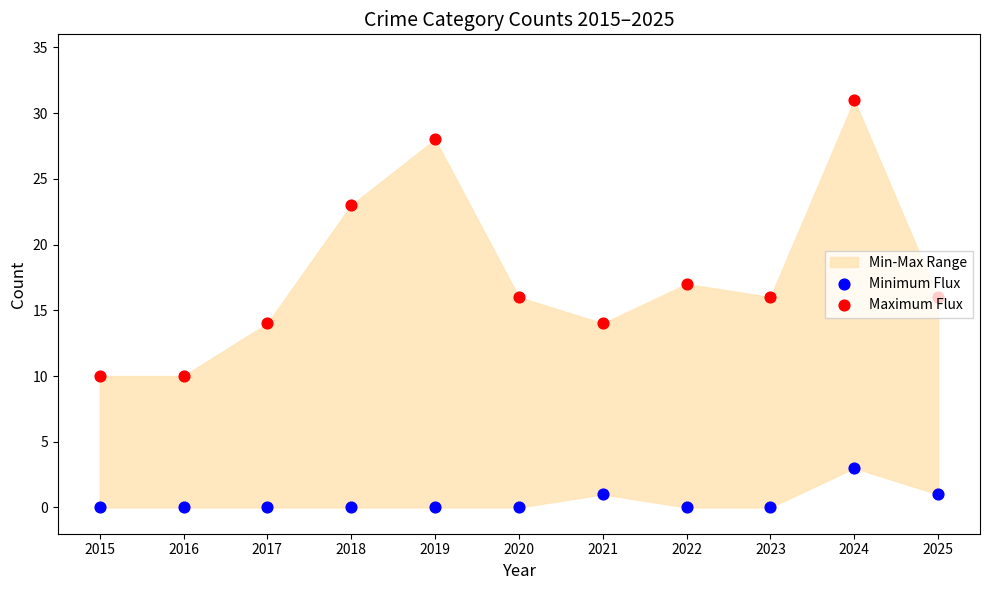

Which series reaches the minimum Y coordinate?

Minimum Flux